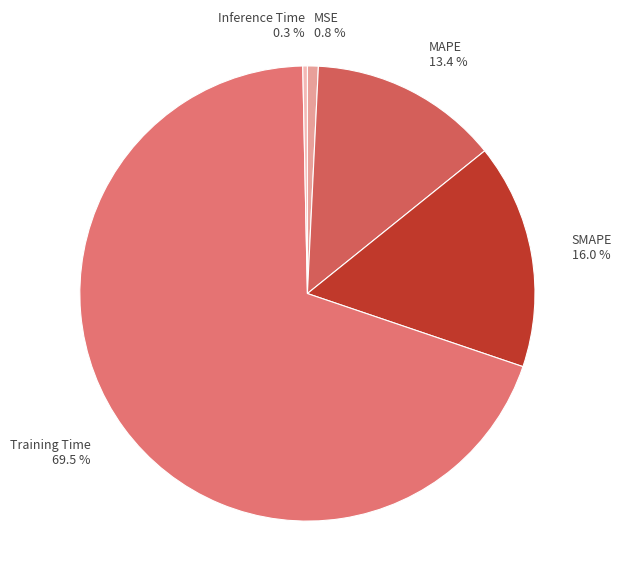

The MAPE slice represents 3% of the pie. True or false?

False